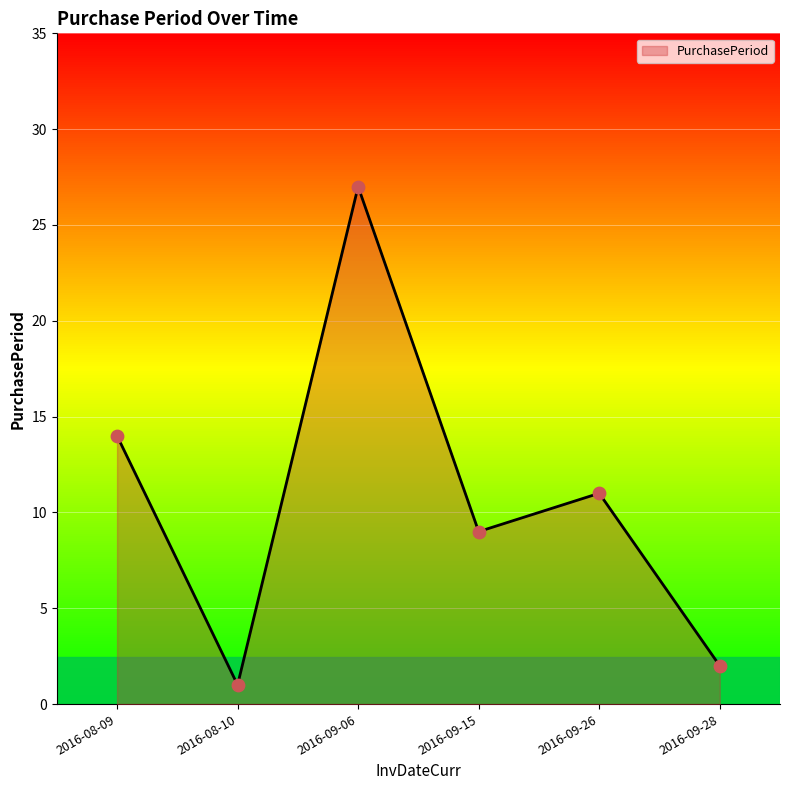

What is the change in value from 2016-08-09 to 2016-09-28?

-12